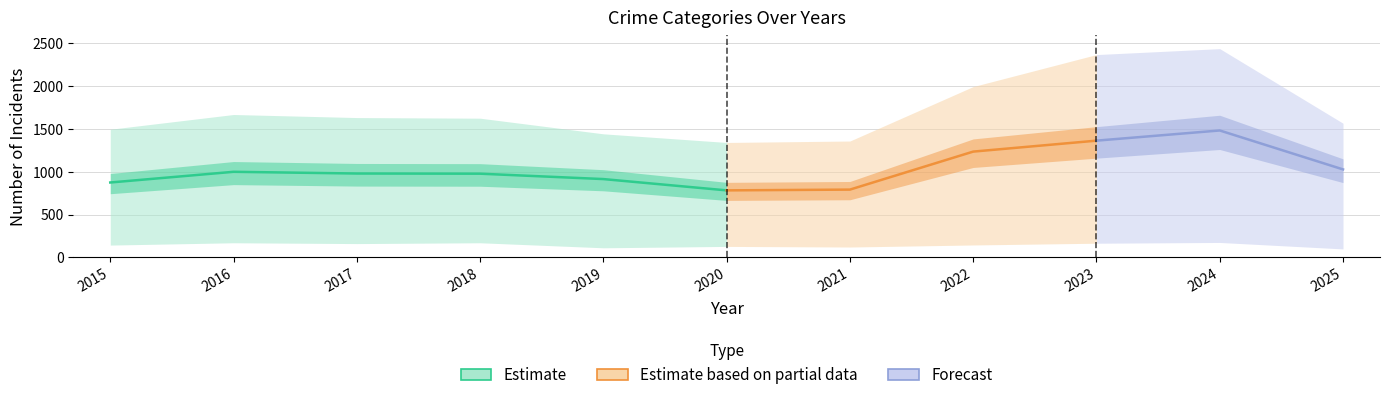

Does the chart display data point markers on the line(s)?

No